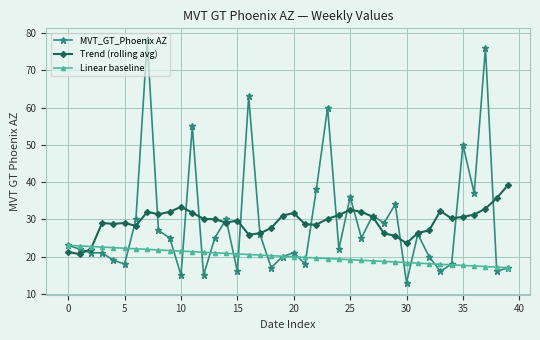

What is the value of the Trend (rolling avg) point at the 10th from the left?

32.0